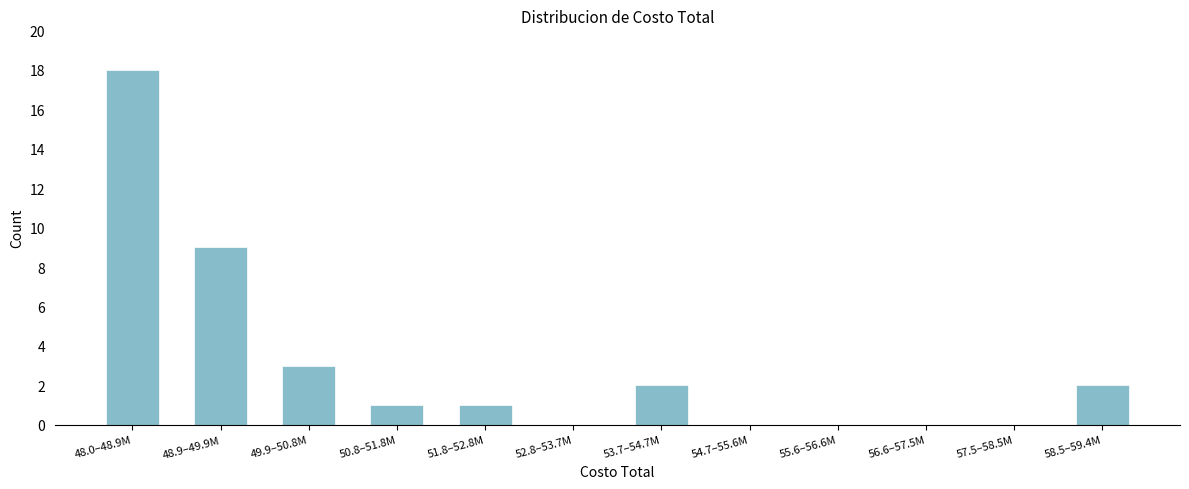

Reading left to right, transcribe all the data shown in this chart.

48.0–48.9M=18	48.9–49.9M=9	49.9–50.8M=3	50.8–51.8M=1	51.8–52.8M=1	52.8–53.7M=0	53.7–54.7M=2	54.7–55.6M=0	55.6–56.6M=0	56.6–57.5M=0	57.5–58.5M=0	58.5–59.4M=2